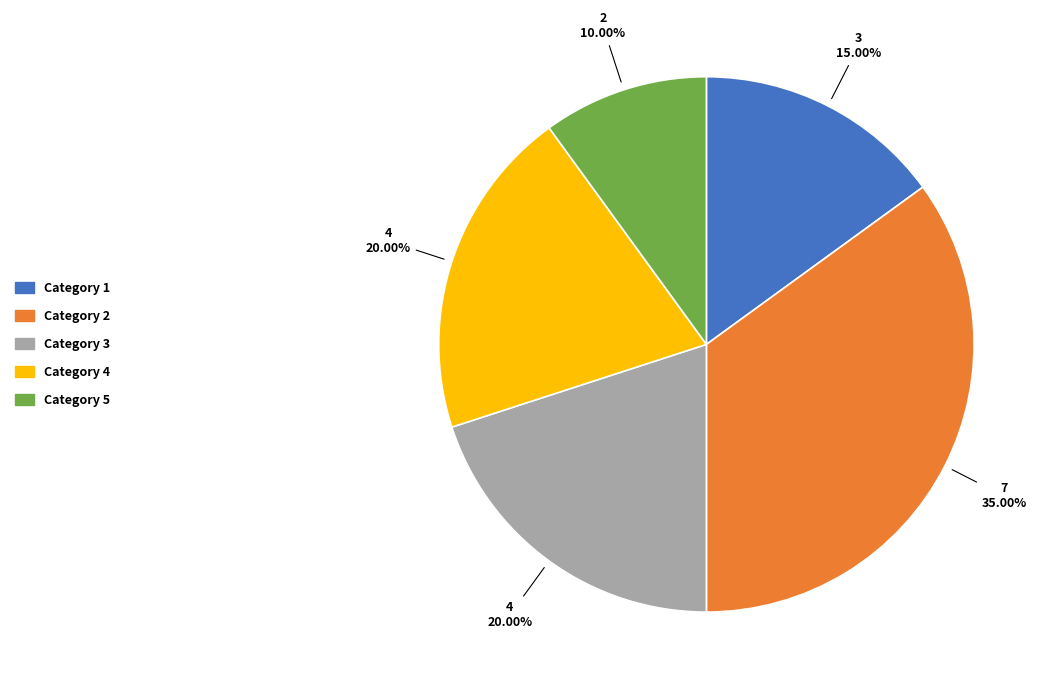

Do Category 3 and Category 4 together represent more than half of the pie?

No